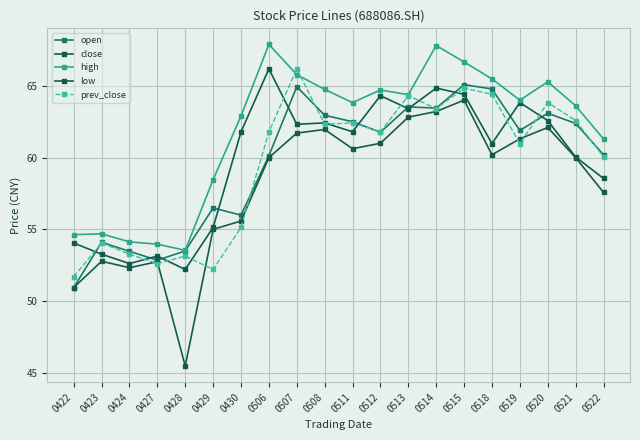

List the series in order of their peak value, highest first.

high, close, prev_close, open, low